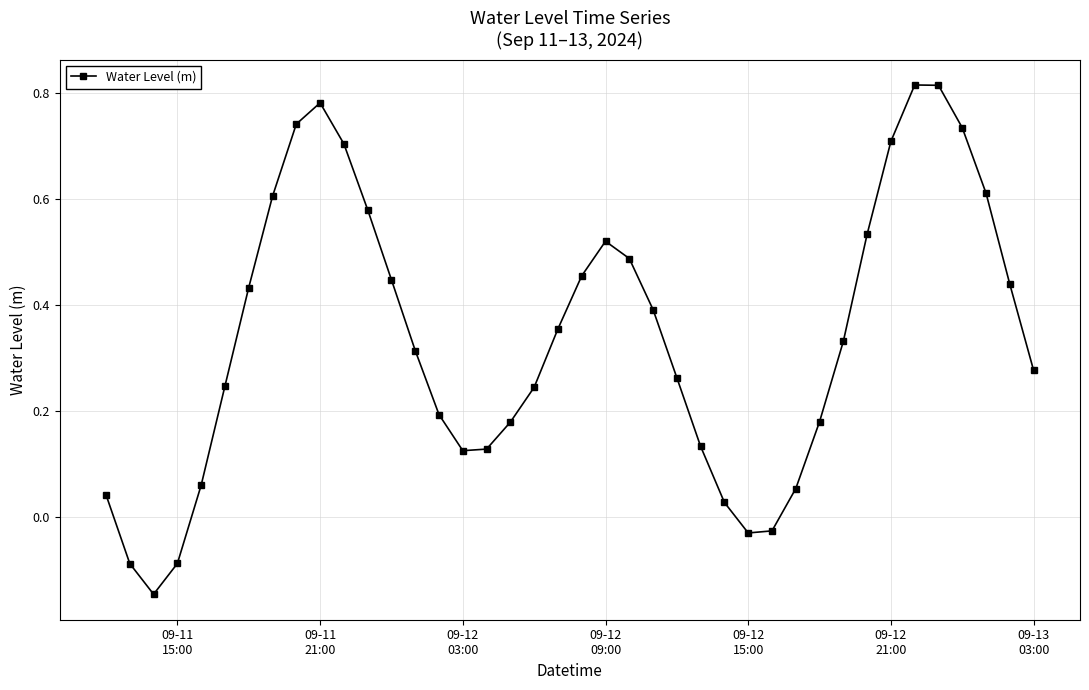

What is the difference between the maximum and minimum values?

1.0